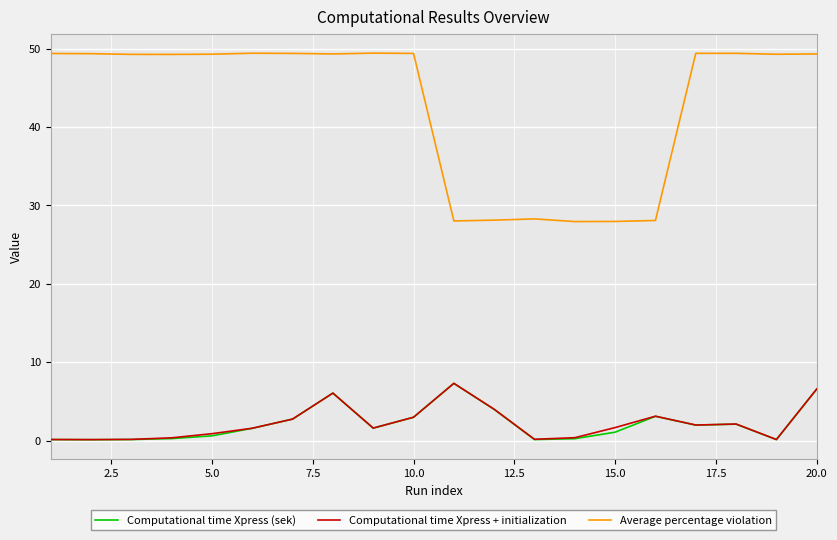

At how many categories does at least one series exceed 19?

20